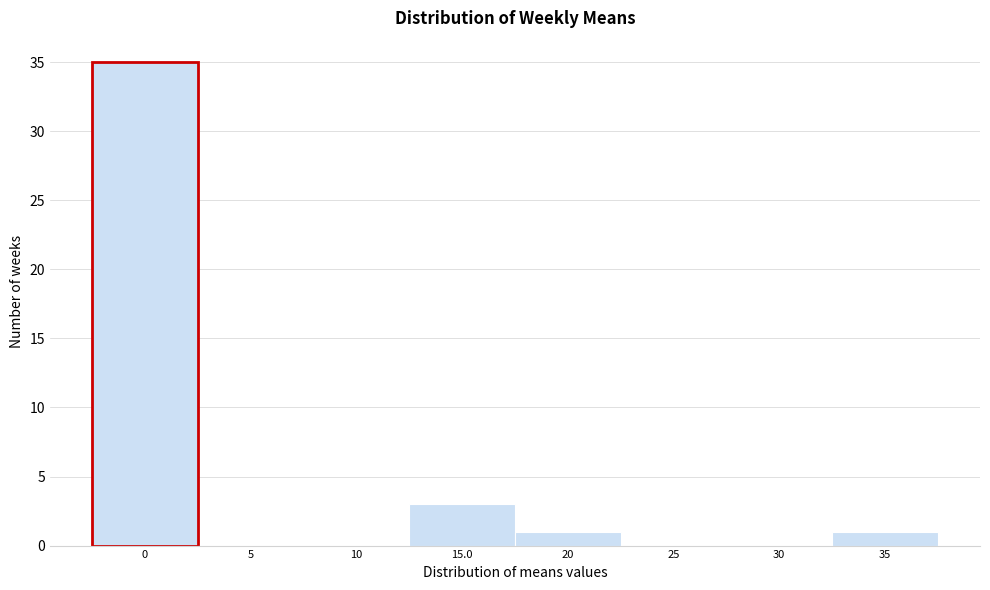

Reading left to right, list every bar in this chart as the range it spans on the x-axis followed by its height. The values are not printed on the chart, so give them approximately, as read against the axis.

-2.5 to 2.5: 35
2.5 to 7.5: 0
7.5 to 12.5: 0
12.5 to 17.5: 3
17.5 to 22.5: 1
22.5 to 27.5: 0
27.5 to 32.5: 0
32.5 to 37.5: 1